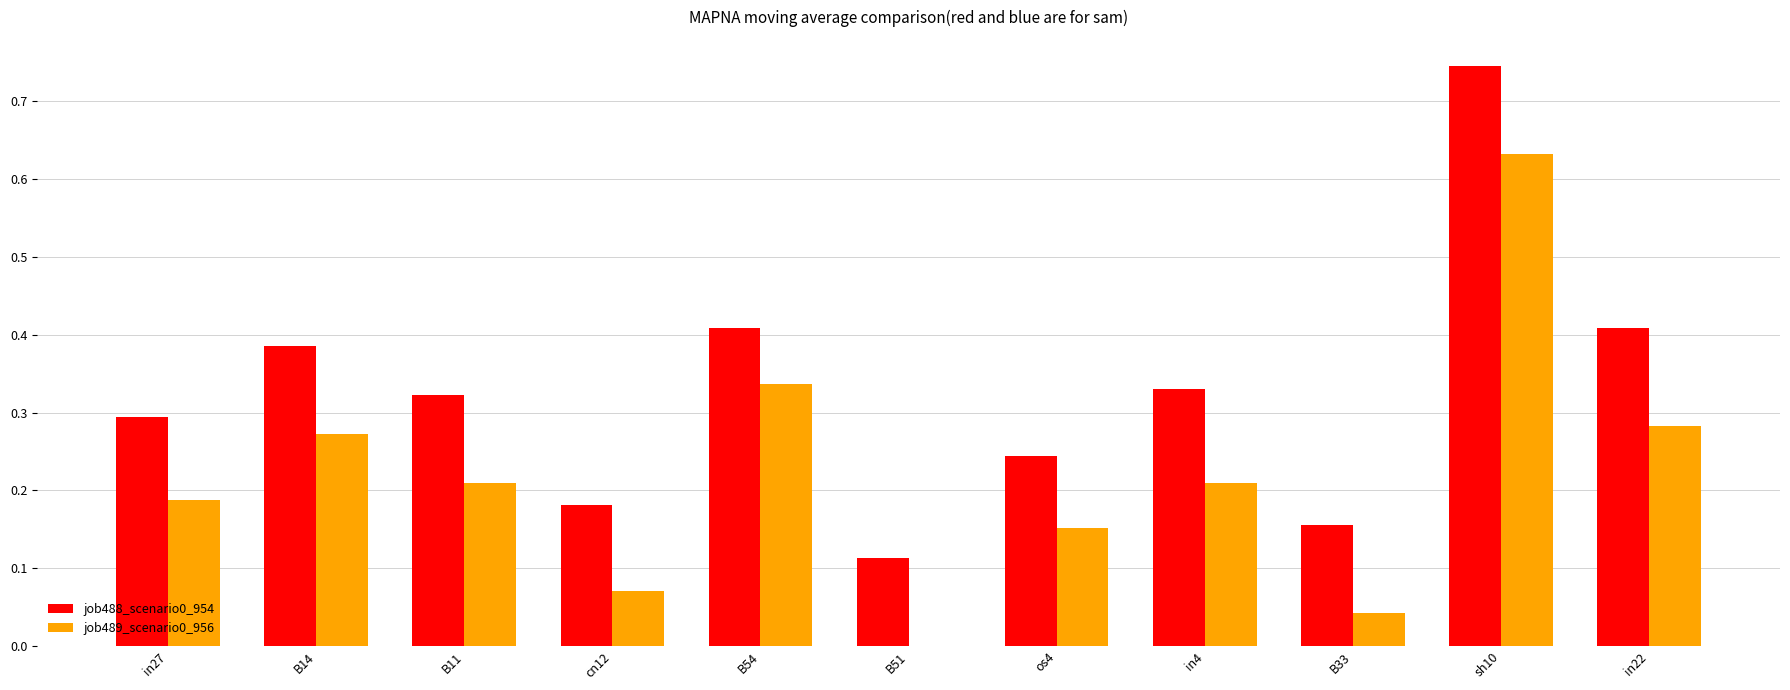

The value of job488_scenario0_954 at in27 is 0.3. True or false?

True